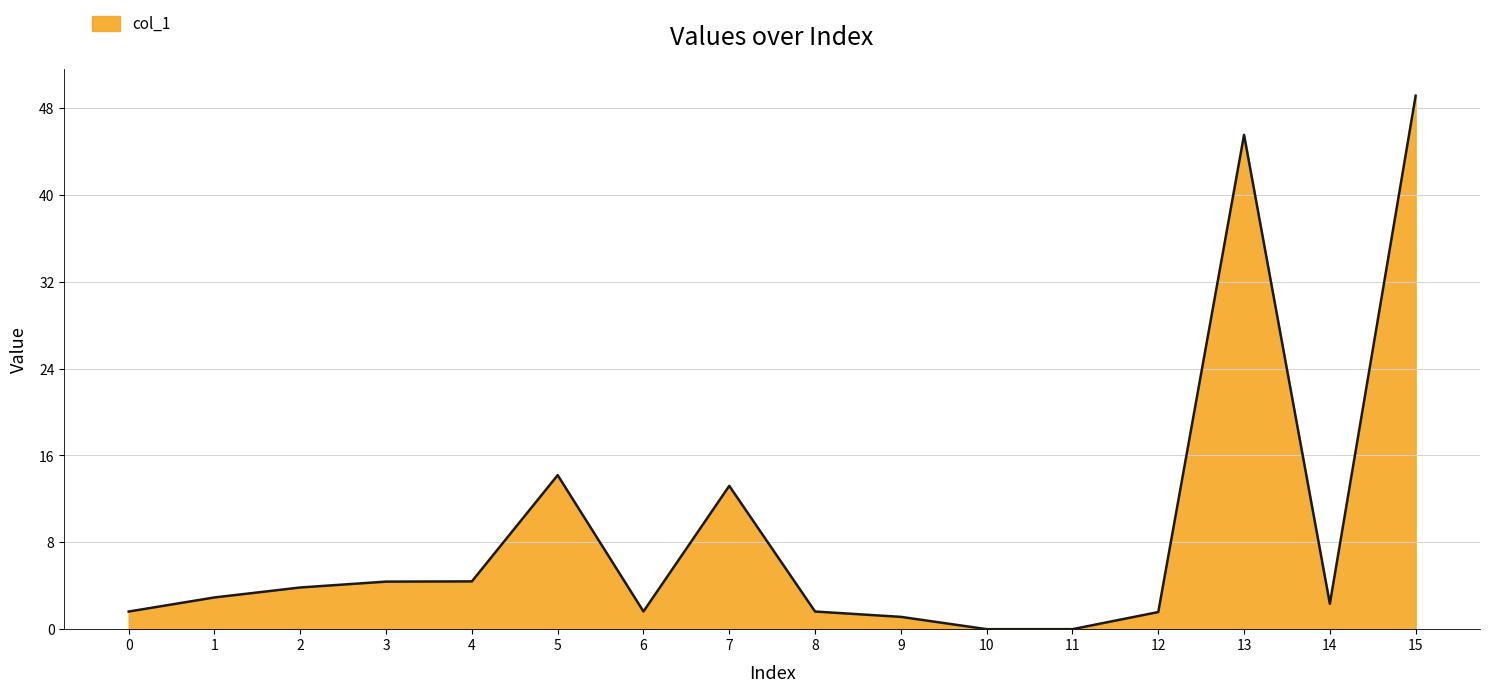

What is the difference between the values at 1 and 8?

1.3